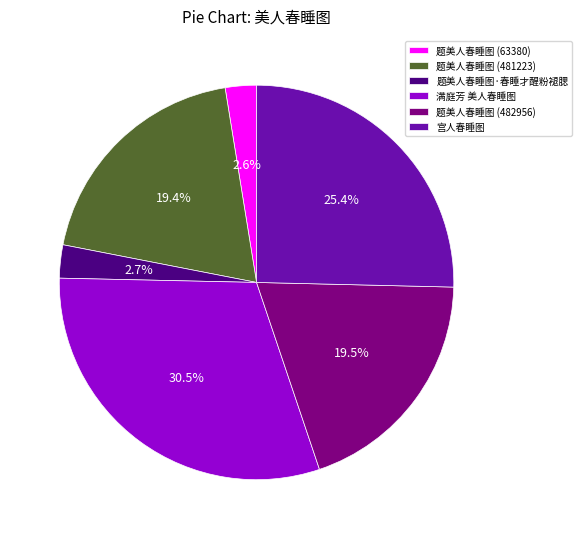

How much of the chart is everything except 题美人春睡图 (482956)?

80.5%